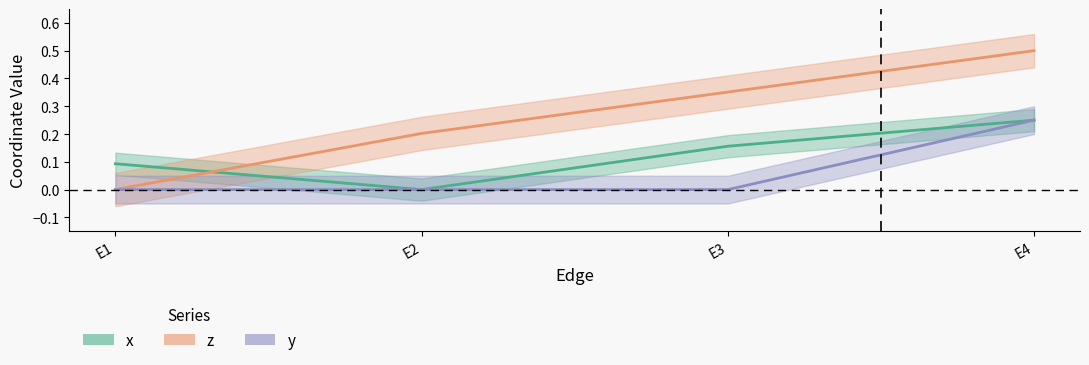

Reading left to right, list all the values displayed in this chart.

x: 0.1	0.0	0.2	0.2
z: 0.0	0.2	0.4	0.5
y: 0.0	0.0	0.0	0.2